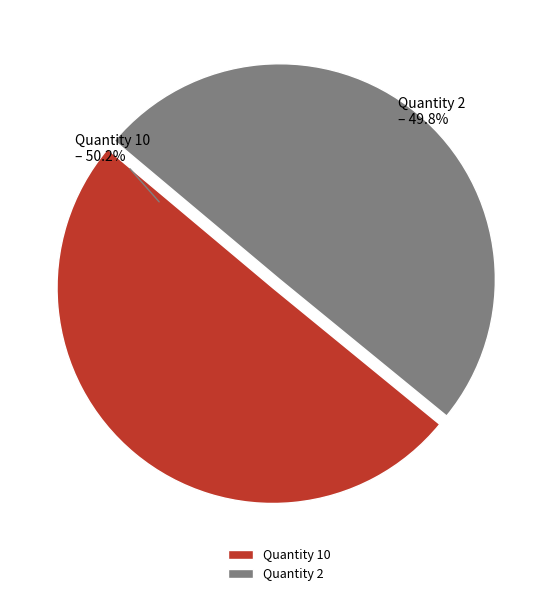

Is there any slice that represents more than half of the pie?

Yes